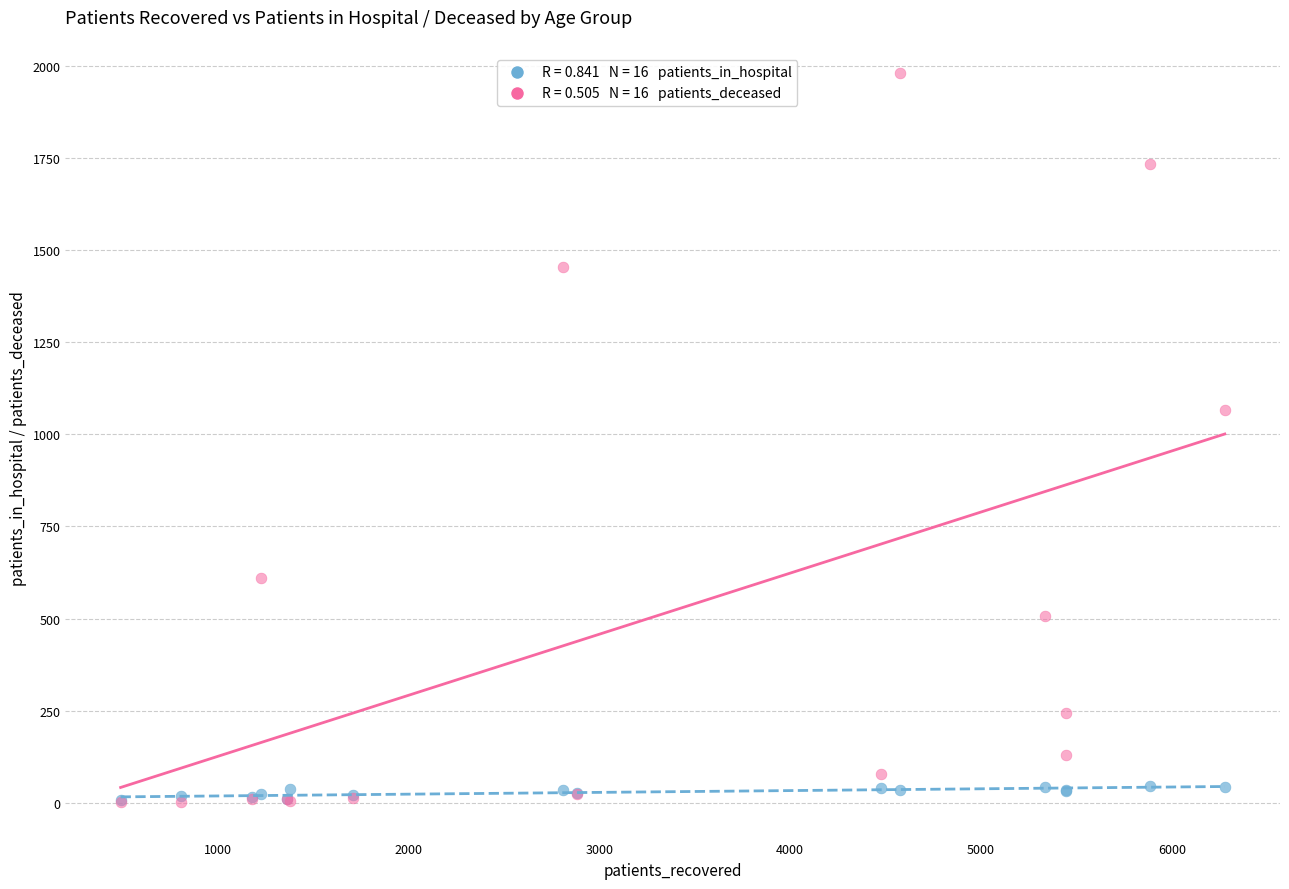

Across all series, what Y value is closest to 990?

1065